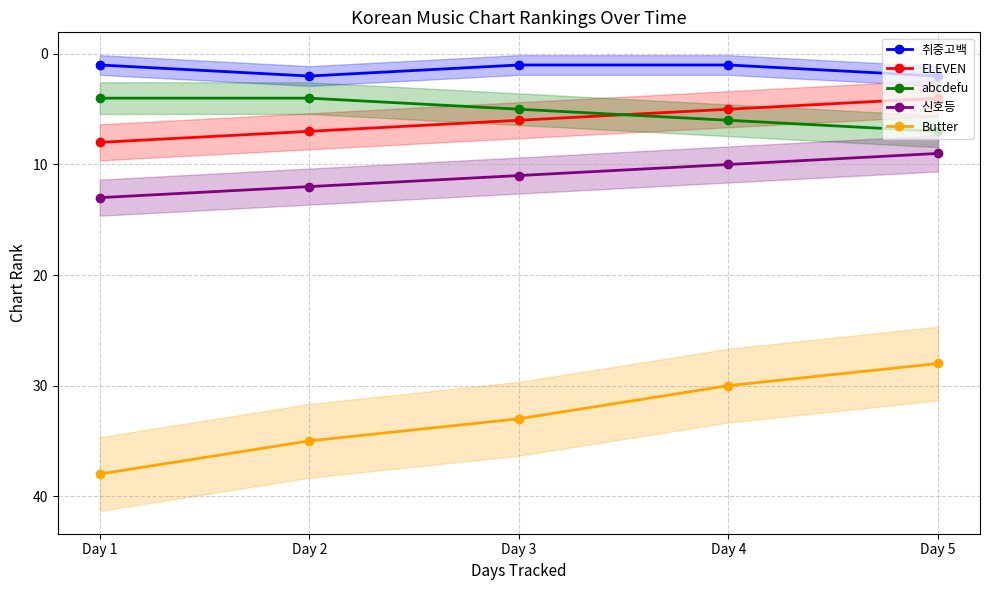

The 신호등 series shows 16 at Day 3. True or false?

False